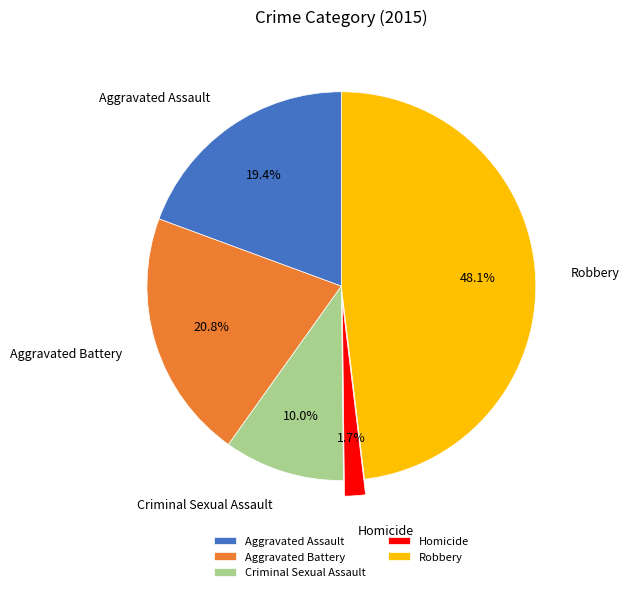

Which slice is the smallest?

Homicide